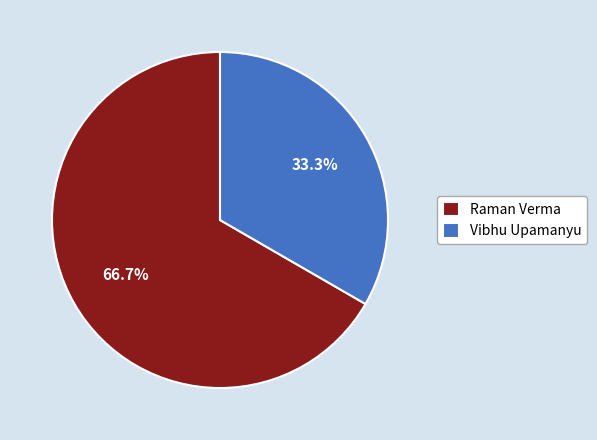

Which slice is the smallest?

Vibhu Upamanyu